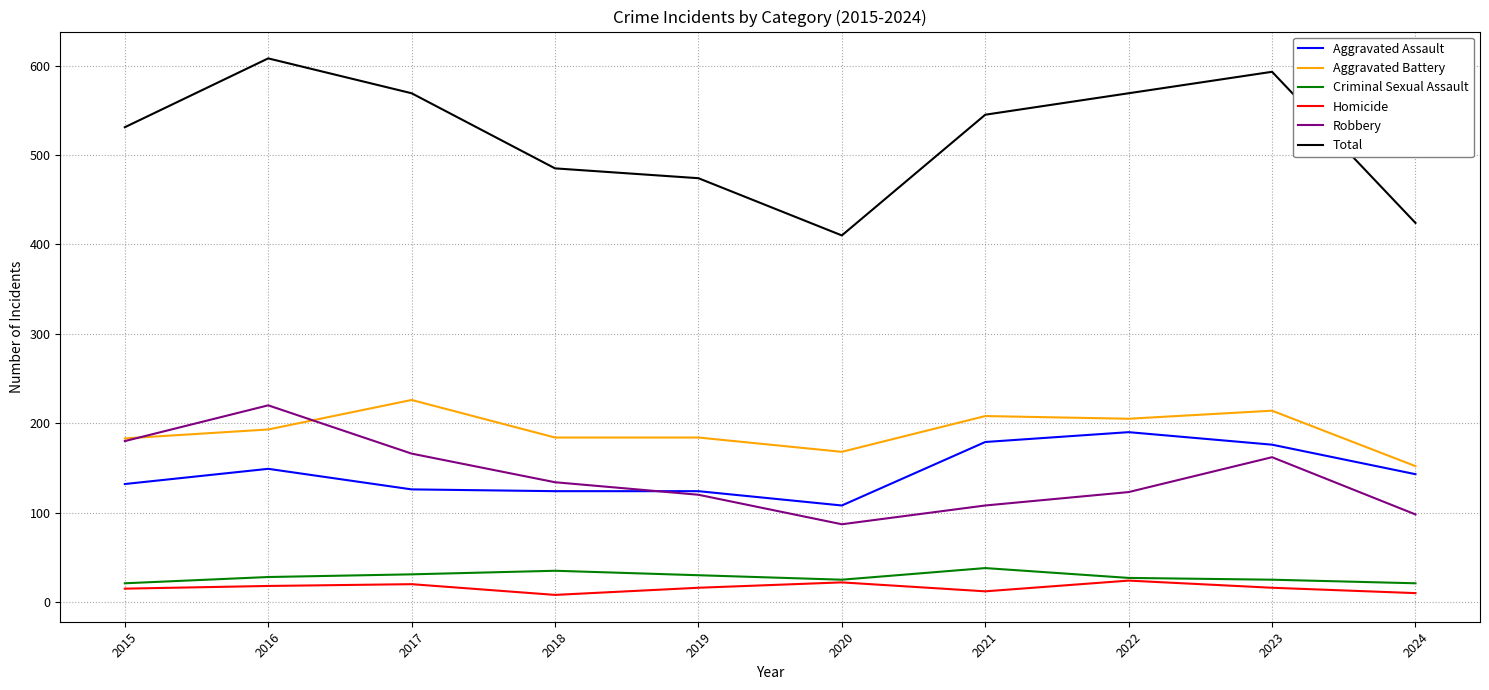

How many interior local valleys does the Total series have?

1